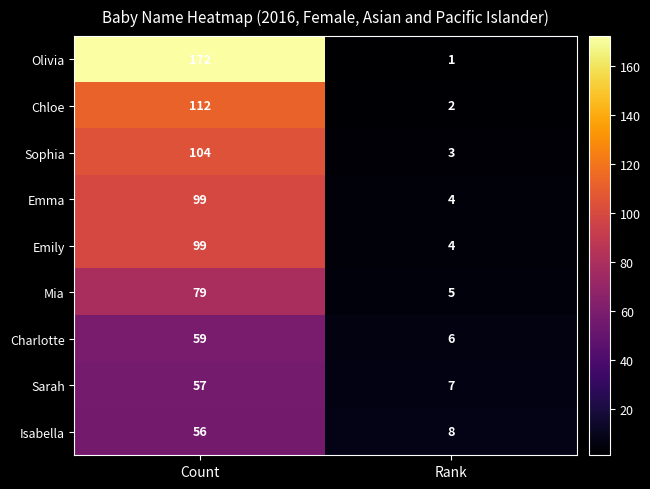

Reading left to right, transcribe all the data shown in this chart.

Olivia: 172	1
Chloe: 112	2
Sophia: 104	3
Emma: 99	4
Emily: 99	4
Mia: 79	5
Charlotte: 59	6
Sarah: 57	7
Isabella: 56	8